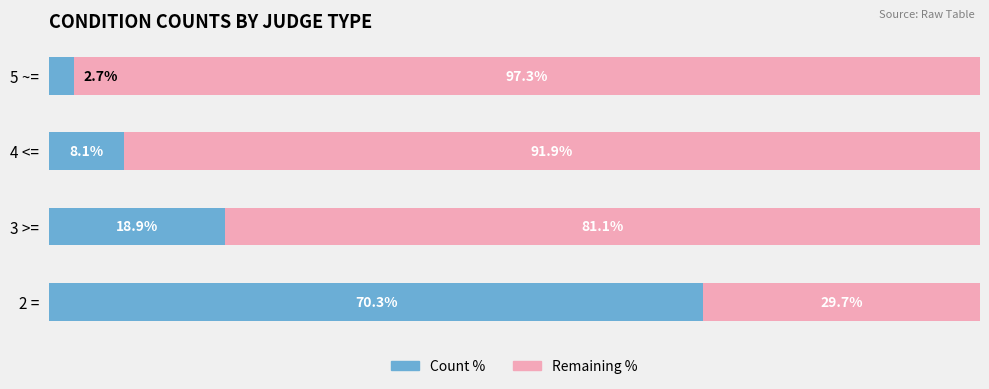

Which category has the lowest value in the Count % series?

5 ~=